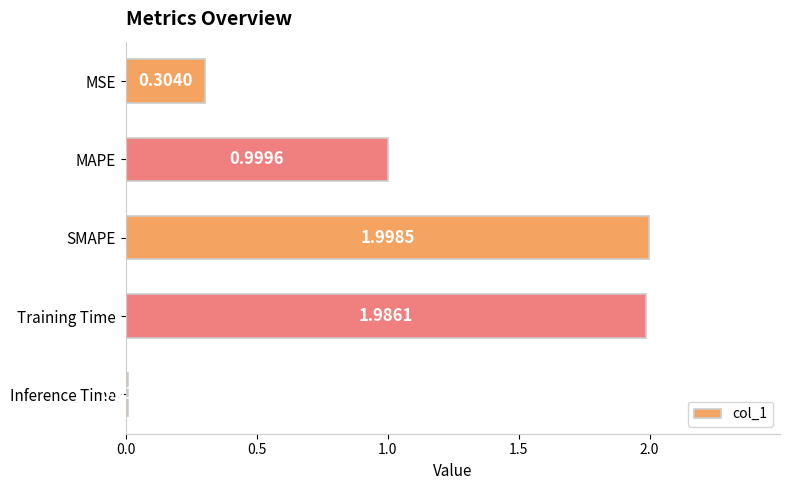

What is the label of the 5th bar from the bottom?

MSE